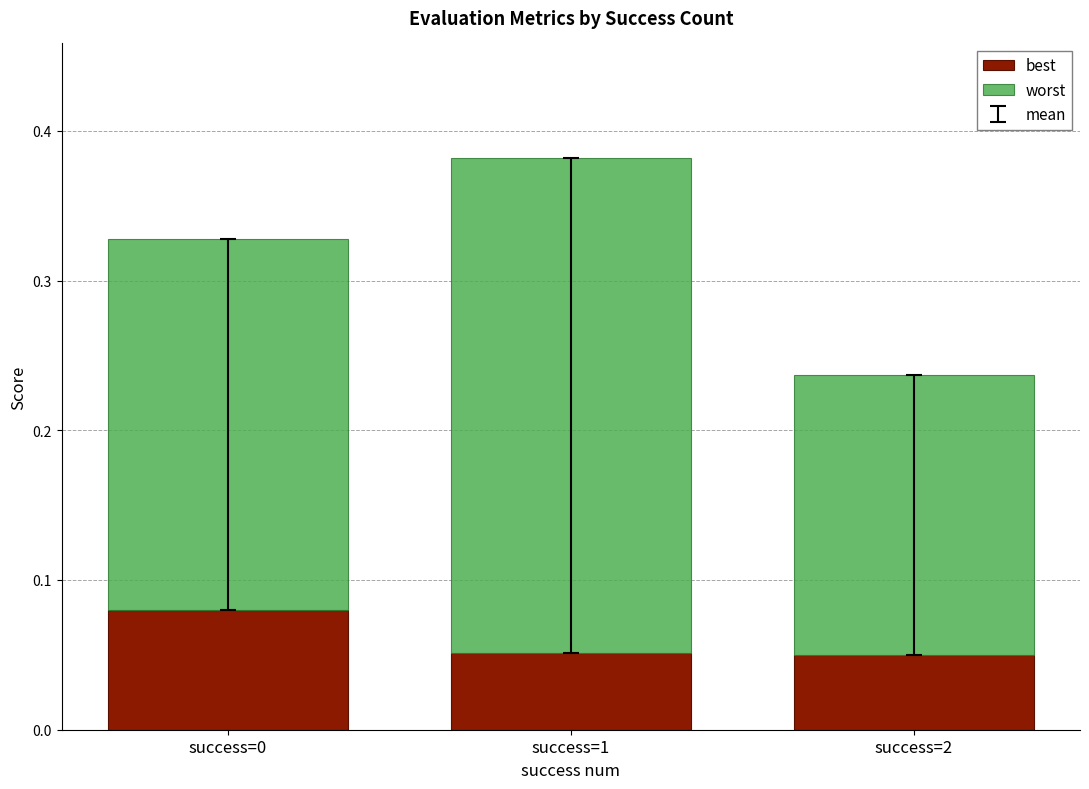

Are the bars horizontal?

No